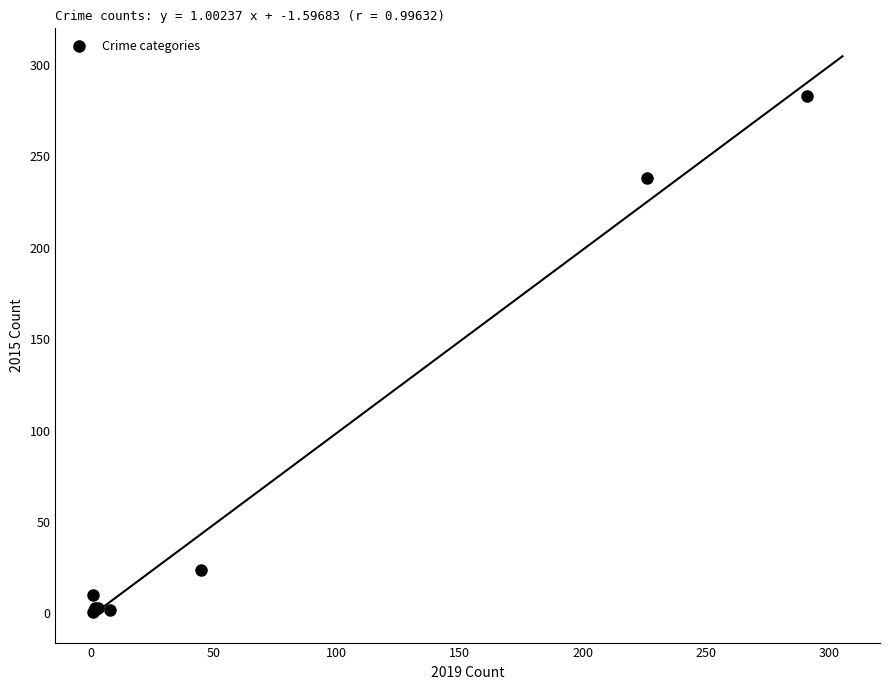

What Y value in the scatter plot is closest to 142?

238